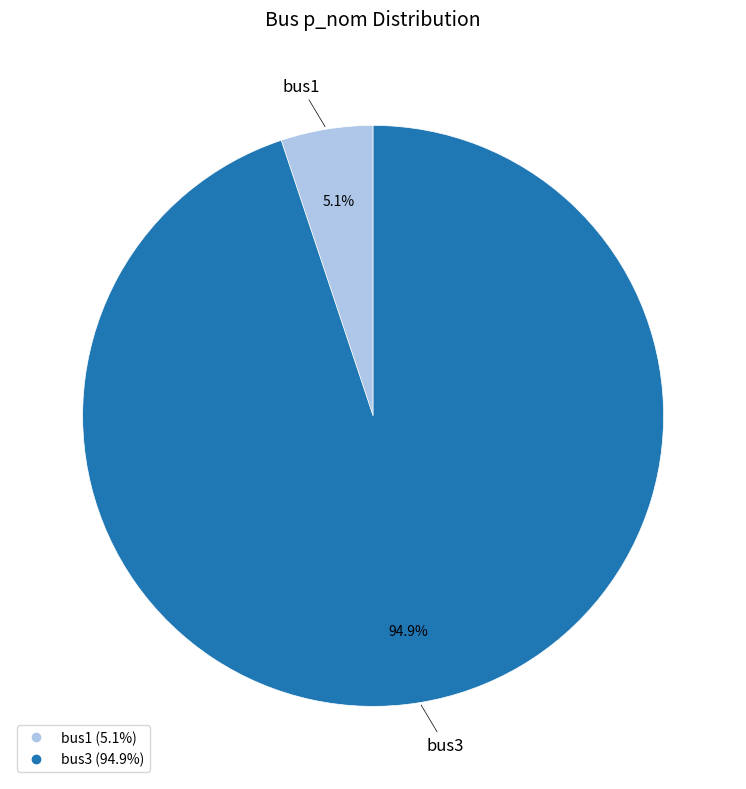

To the nearest percent, what portion does bus3 represent?

95%